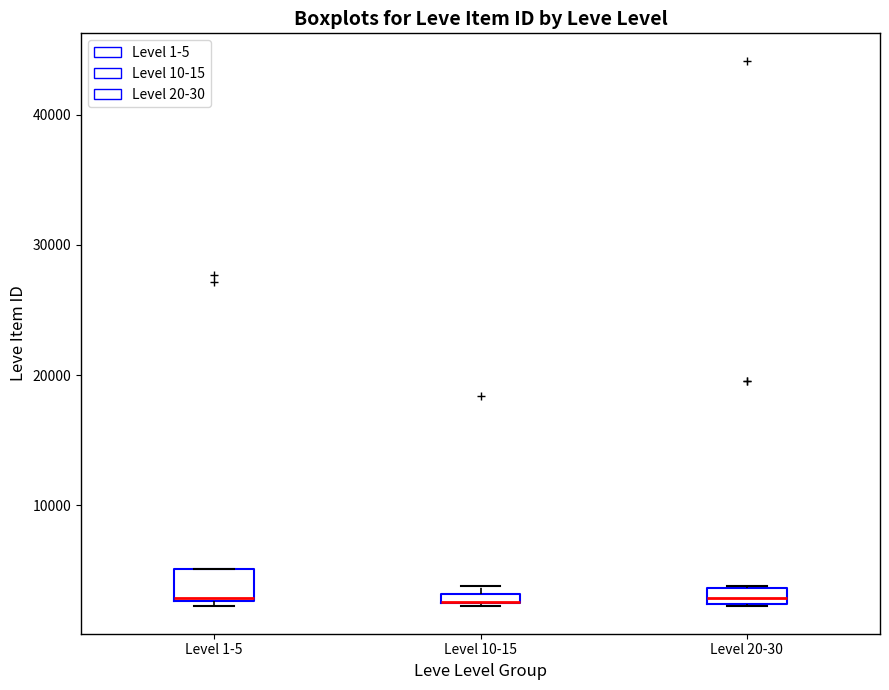

Where is the lower edge of the box for Level 20-30 on the y-axis? The values are not printed on the chart, so give them approximately, as read against the axis.

2000